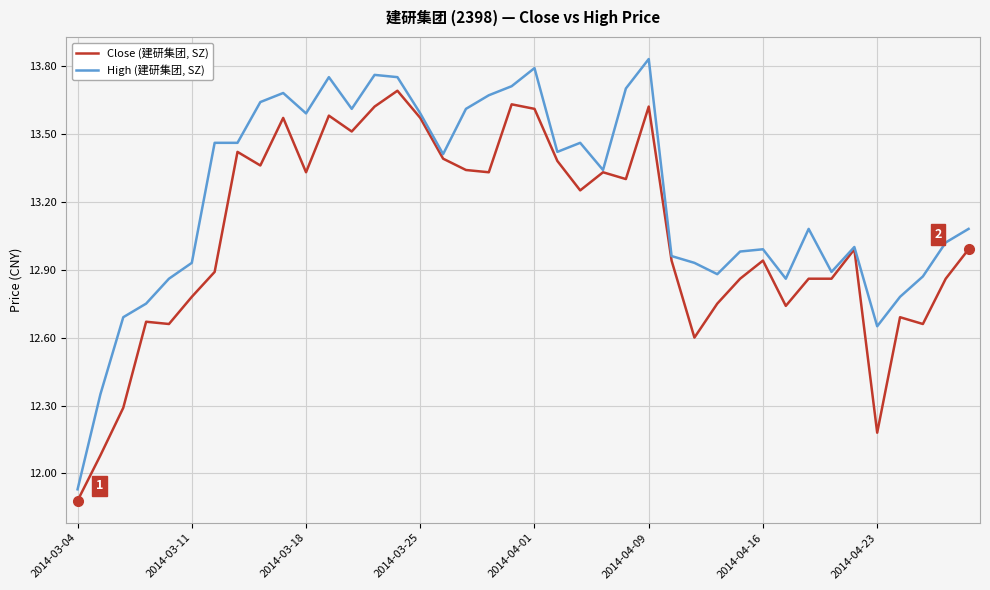

Which series has the largest range (max minus min)?

High (建研集团, SZ)